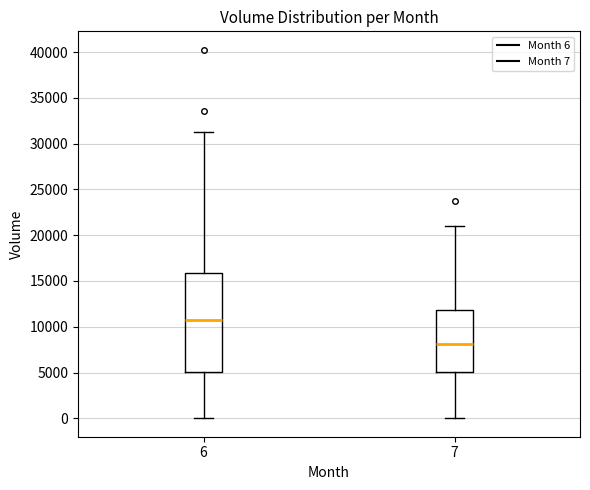

Comparing the boxes themselves (not the whiskers), which one is the tallest?

6